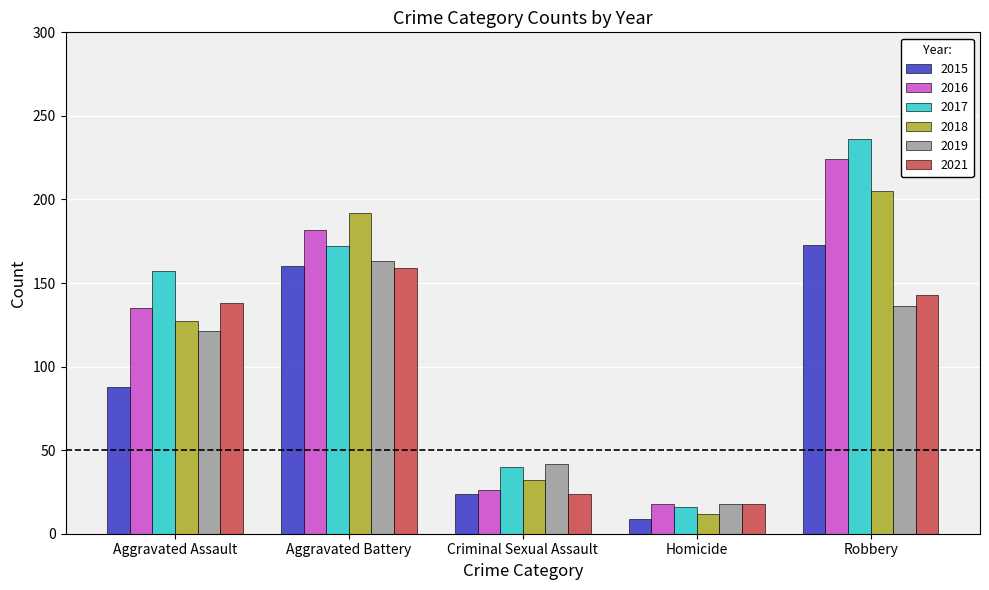

The value of 2018 at Aggravated Assault is 127. True or false?

True